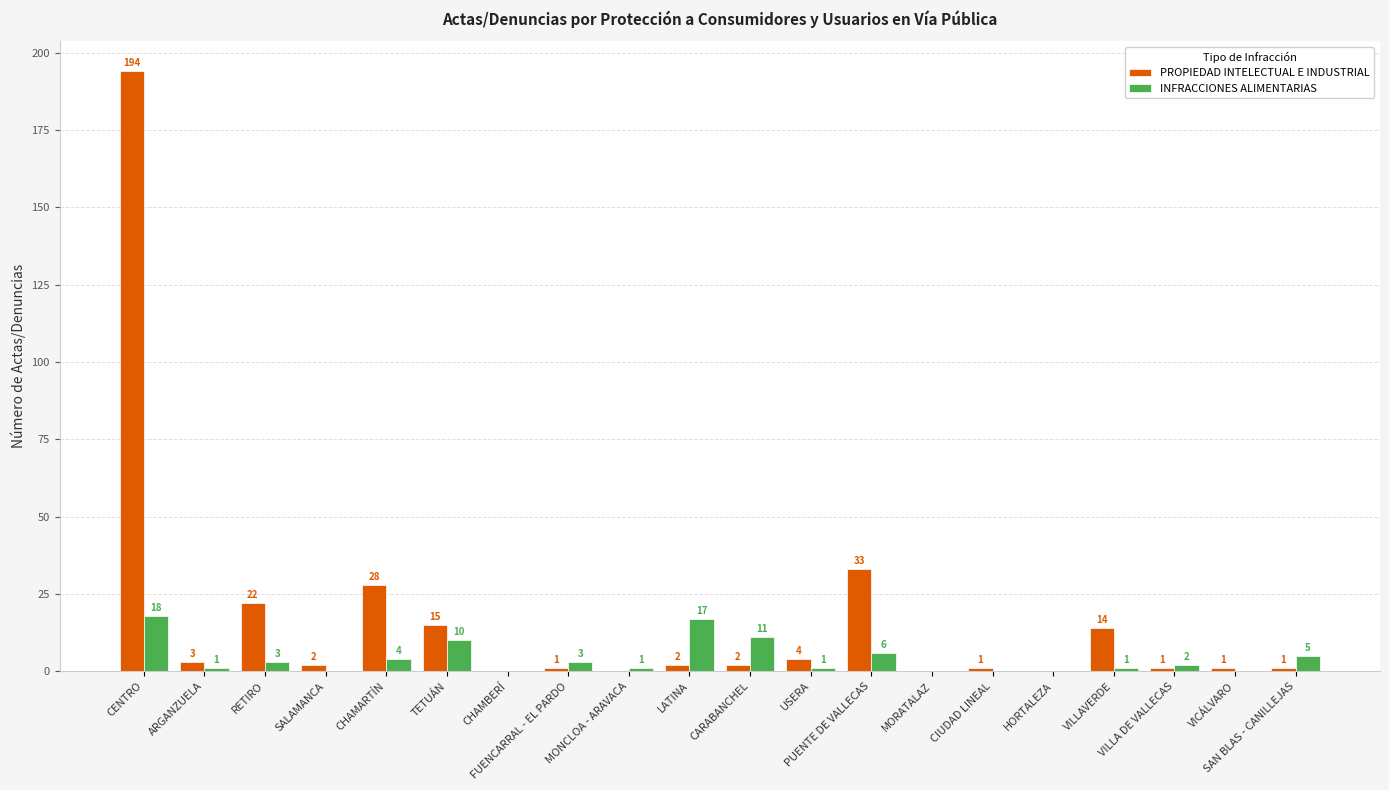

What is the sum of all PROPIEDAD INTELECTUAL E INDUSTRIAL values?

324